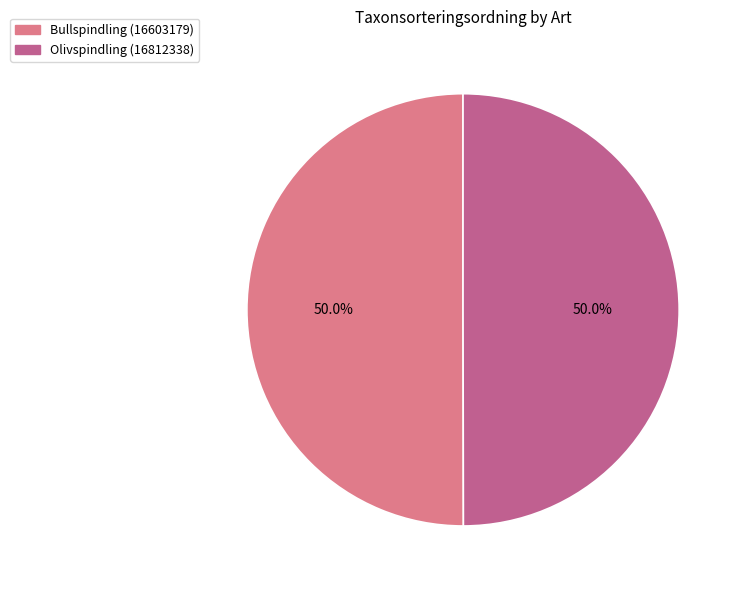

Approximately how many times larger is the value at Olivspindling (16812338) compared to Bullspindling (16603179)?

1.0